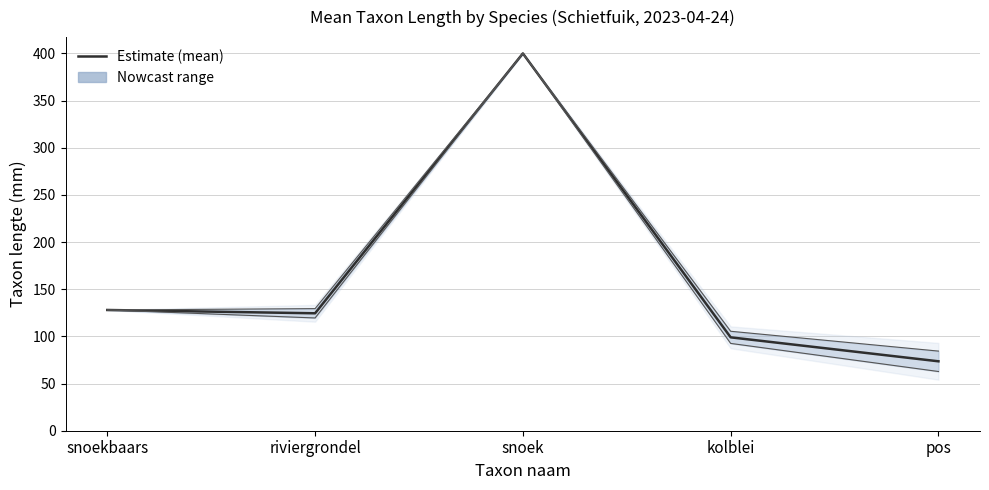

How many points are higher than both their immediate neighbors (excluding endpoints)?

1